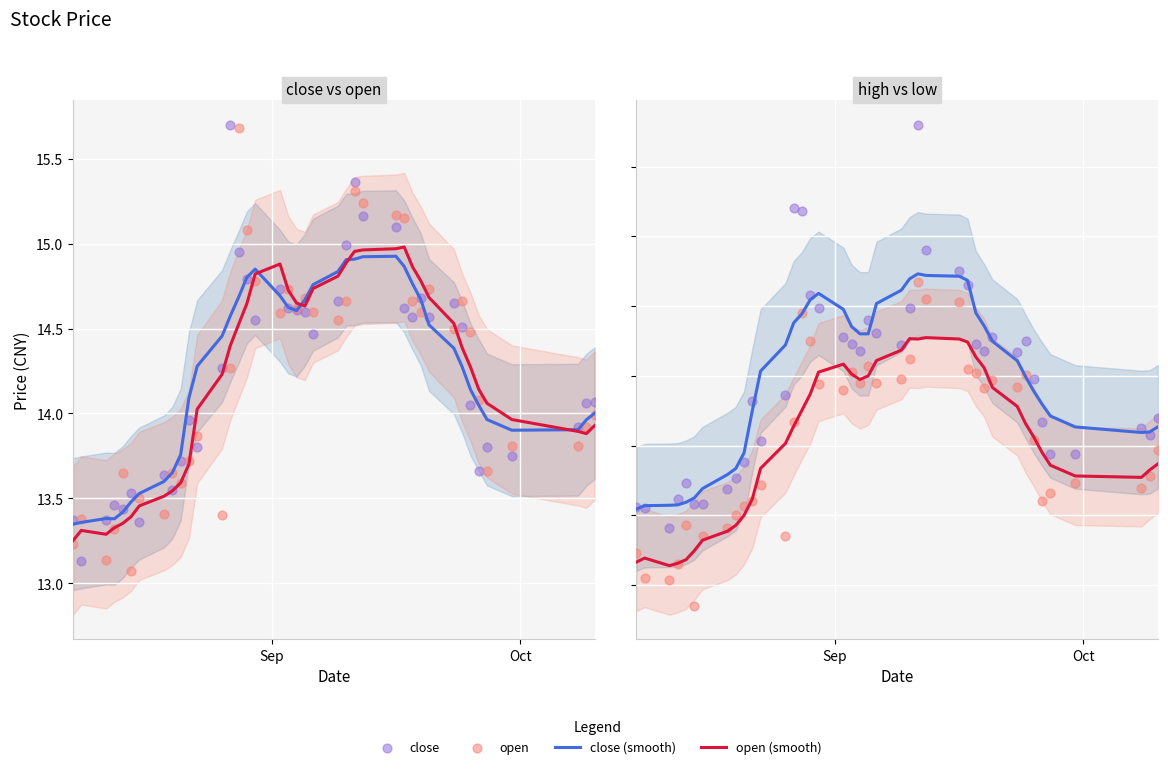

Is the value of low at 7 greater than the value of close at 33?

No